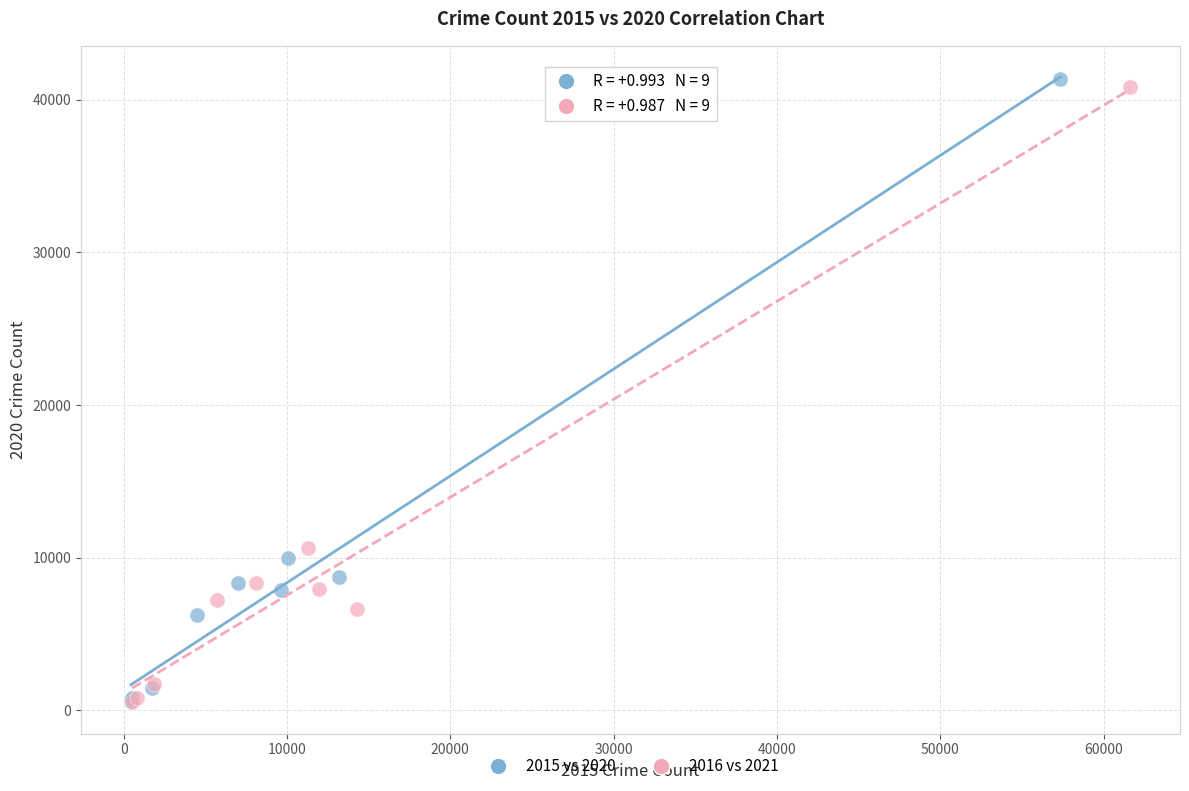

Which series has the largest Y range (max minus min)?

2015 vs 2020